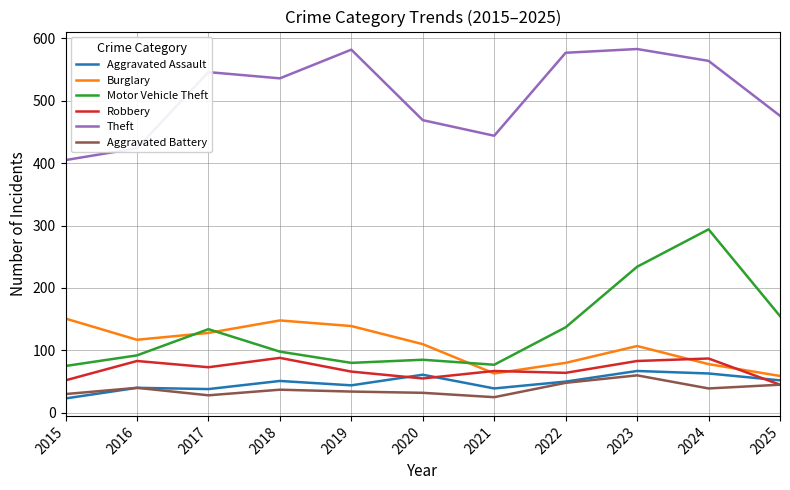

How many lines are shown in the chart?

6